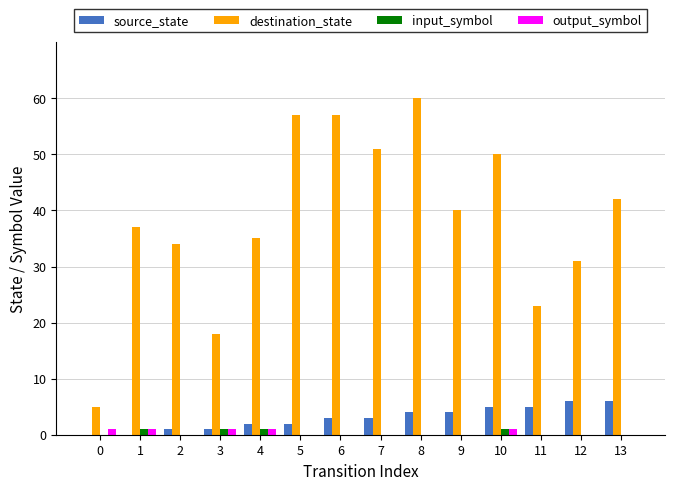

Which series has the largest range (max minus min)?

destination_state